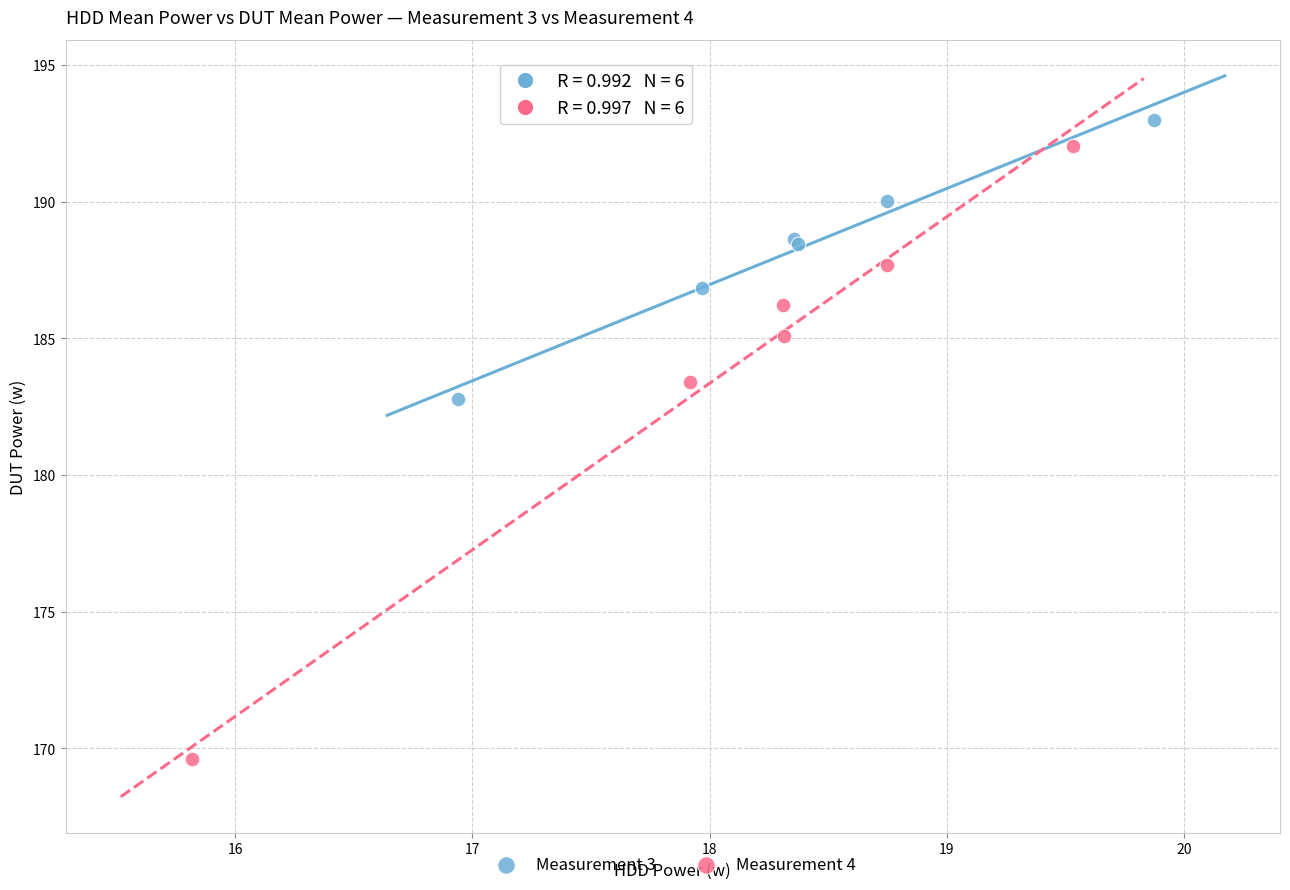

Which series has the widest spread of Y values?

Measurement 4